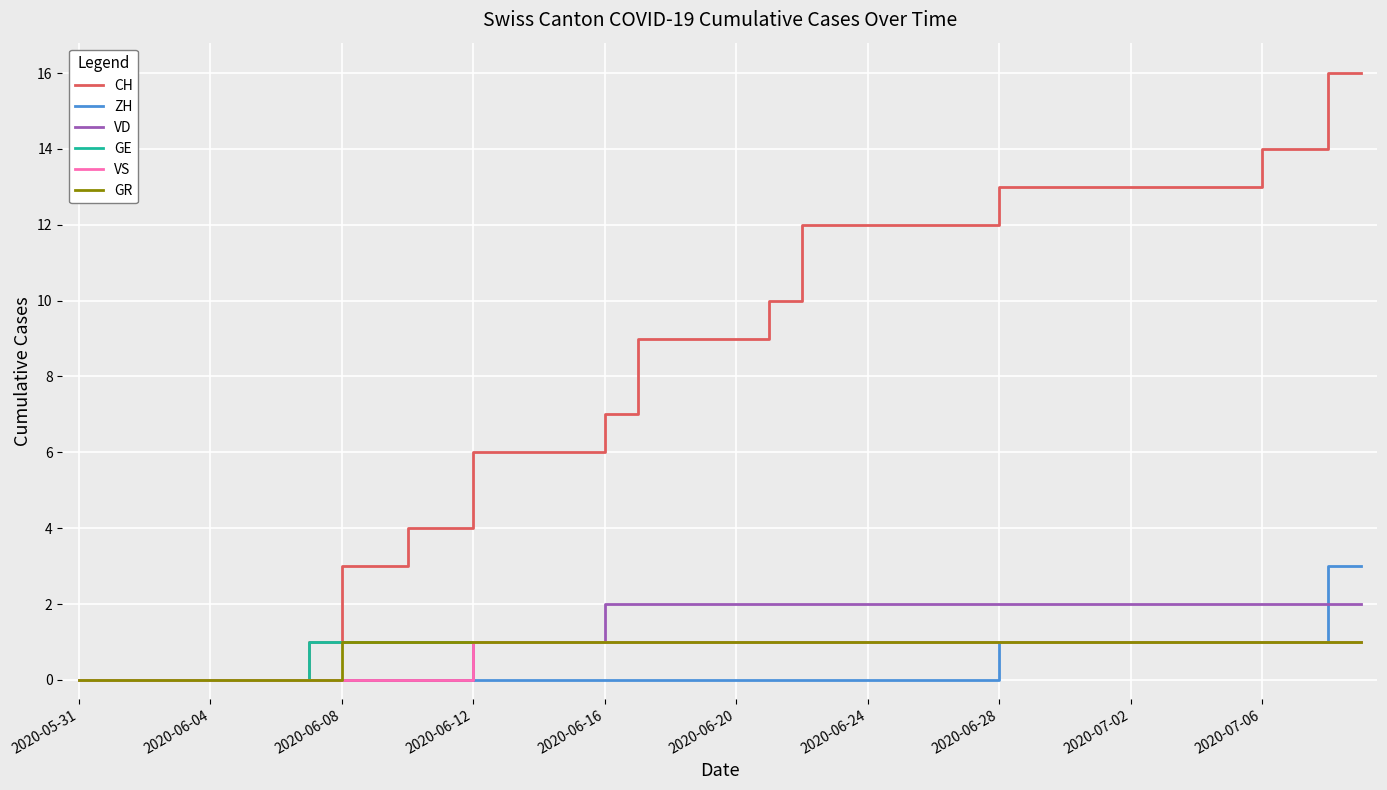

What is the greatest value displayed?

16